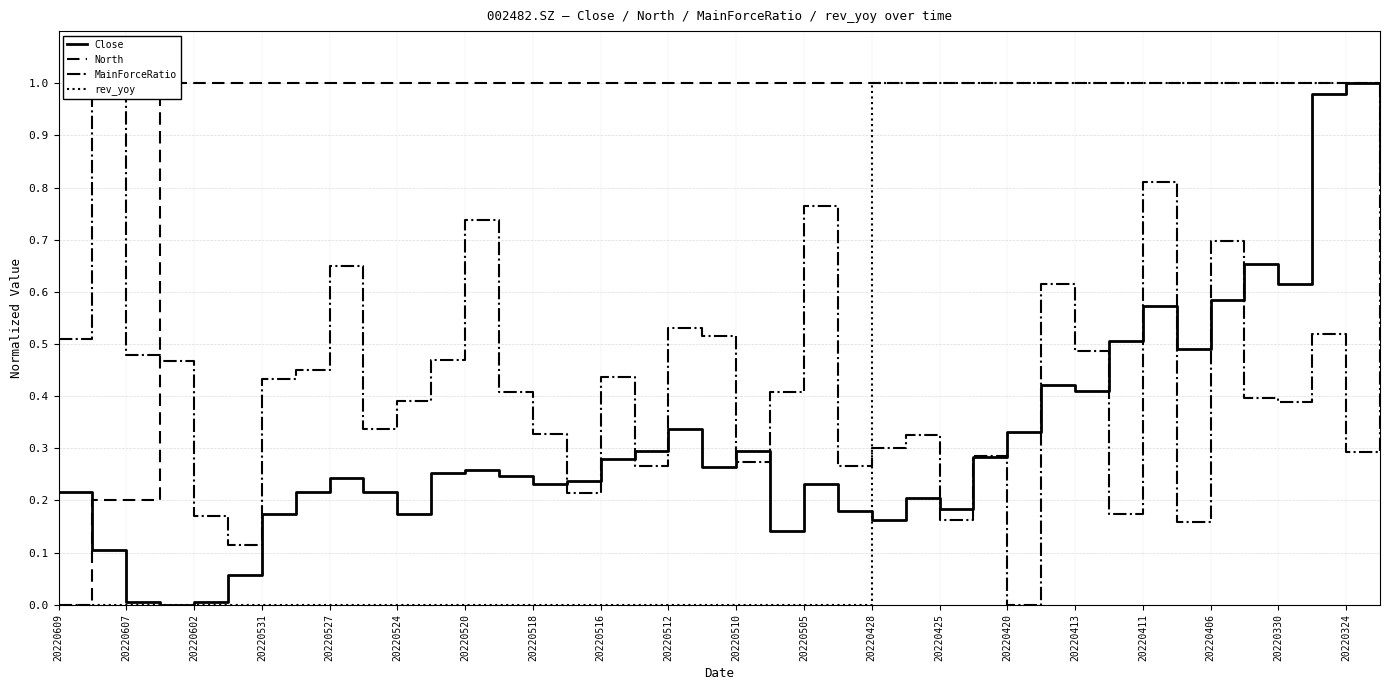

Read the North value at 25.

1.0